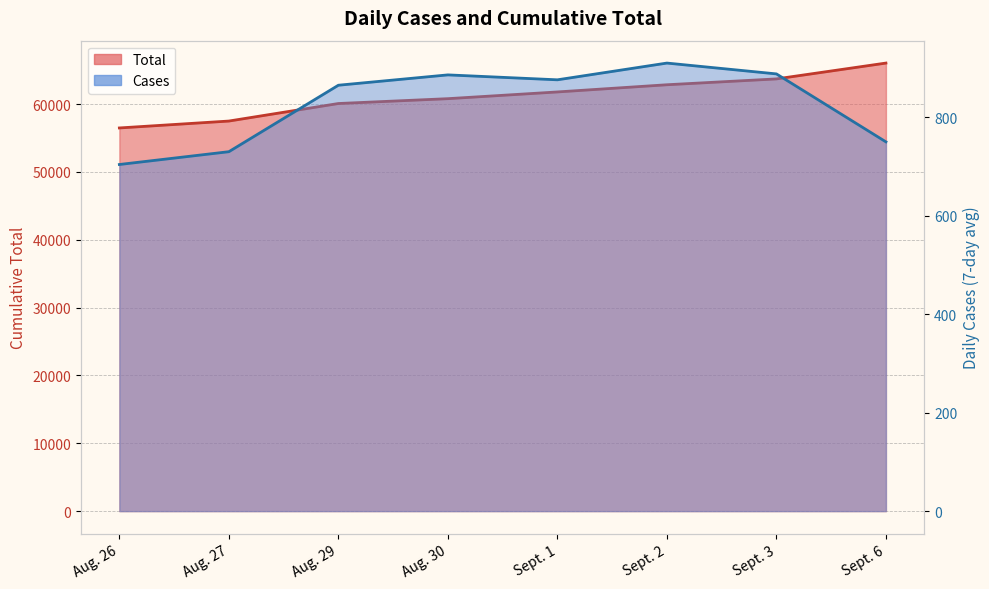

True or false: Cases has a value of 865 at Aug. 29.

True